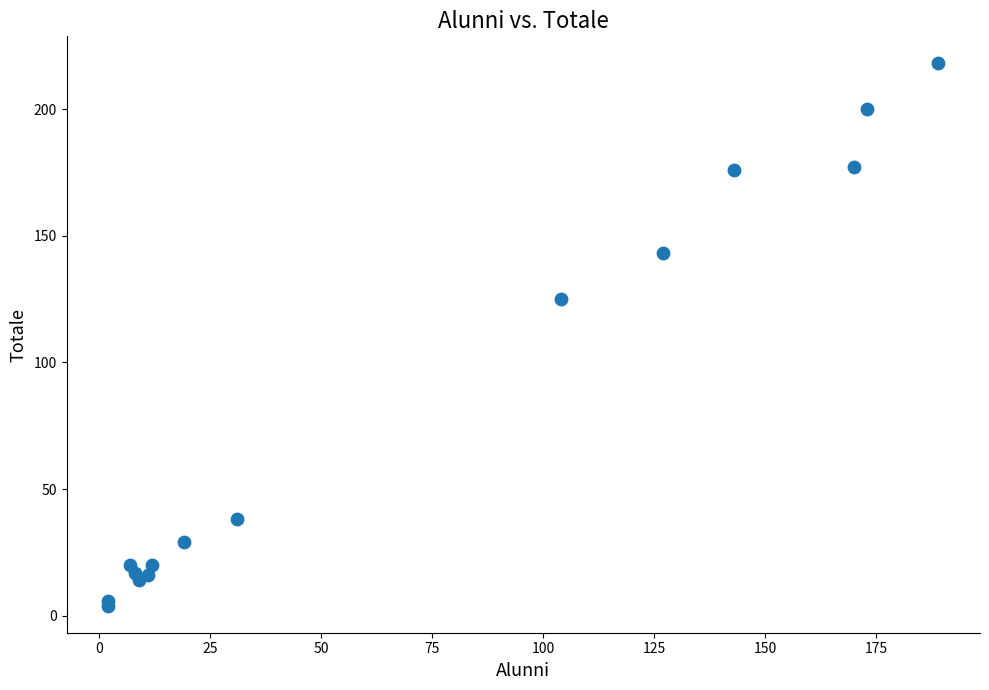

What Y value in the scatter plot is closest to 111?

125